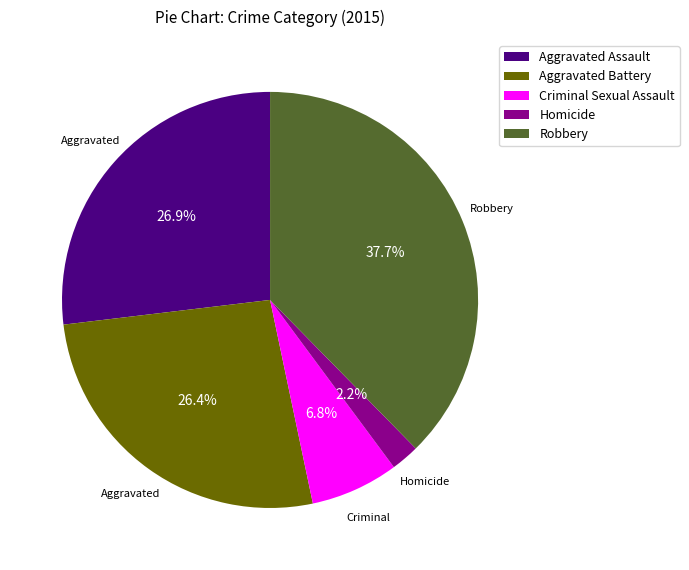

What percentage do Criminal Sexual Assault and Aggravated Assault together represent?

33.7%